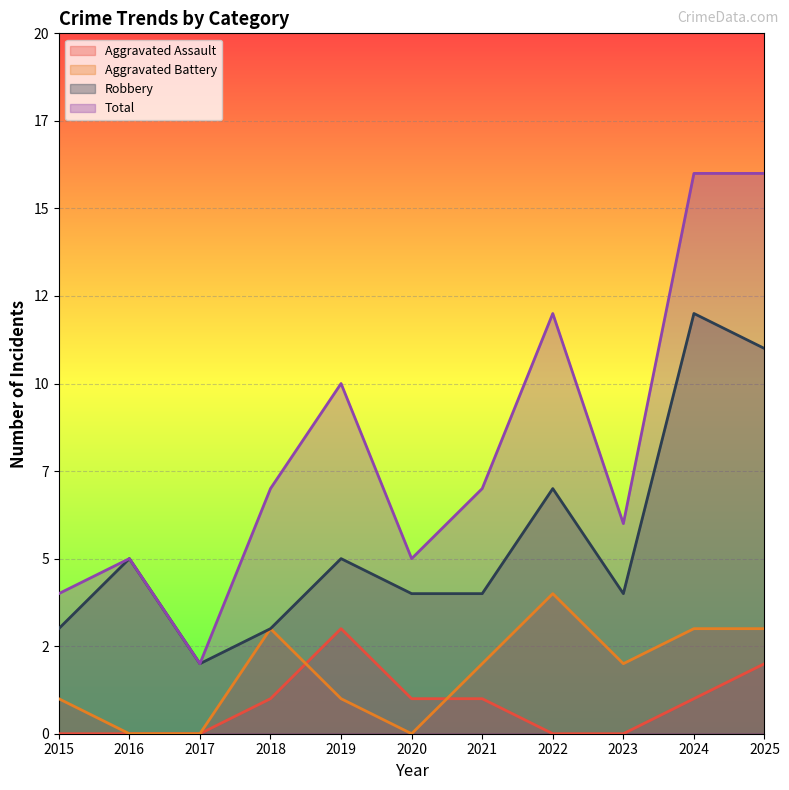

How many intersections are there between Aggravated Assault and Aggravated Battery?

2